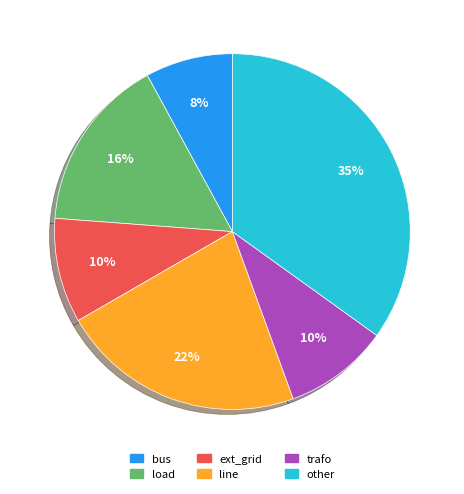

To the nearest percent, what percentage of the pie is load?

16%